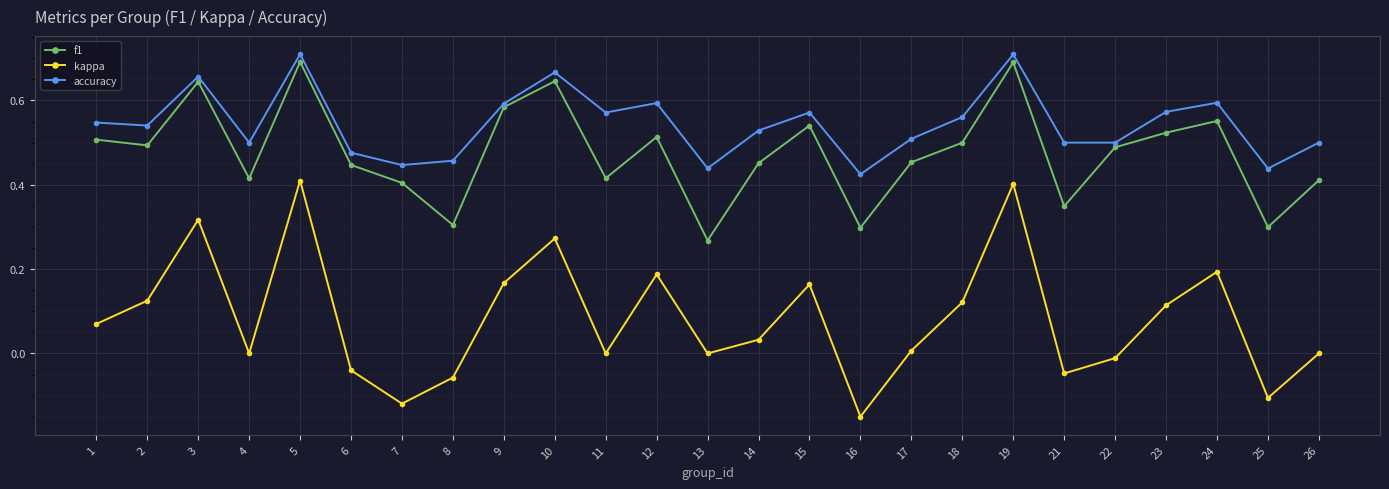

Between 2 and 19, which series saw the biggest shift?

kappa